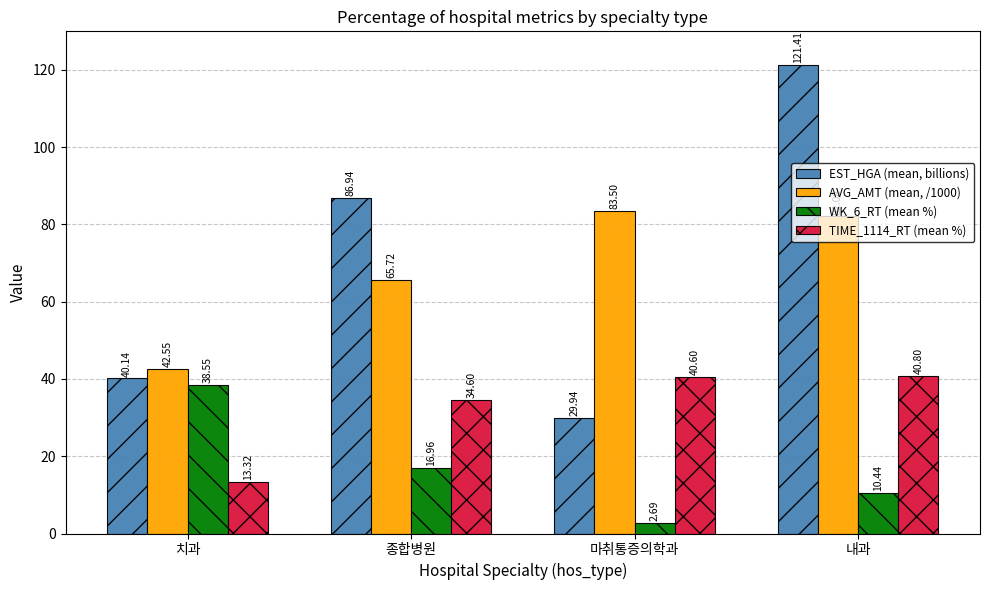

What are all the series names shown in the legend?

EST_HGA (mean, billions), AVG_AMT (mean, /1000), WK_6_RT (mean %), TIME_1114_RT (mean %)